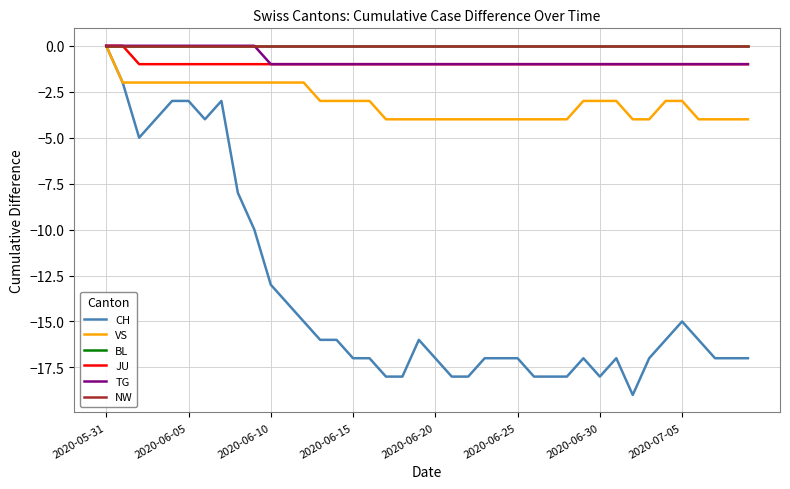

True or false: JU and CH cross at least once.

False